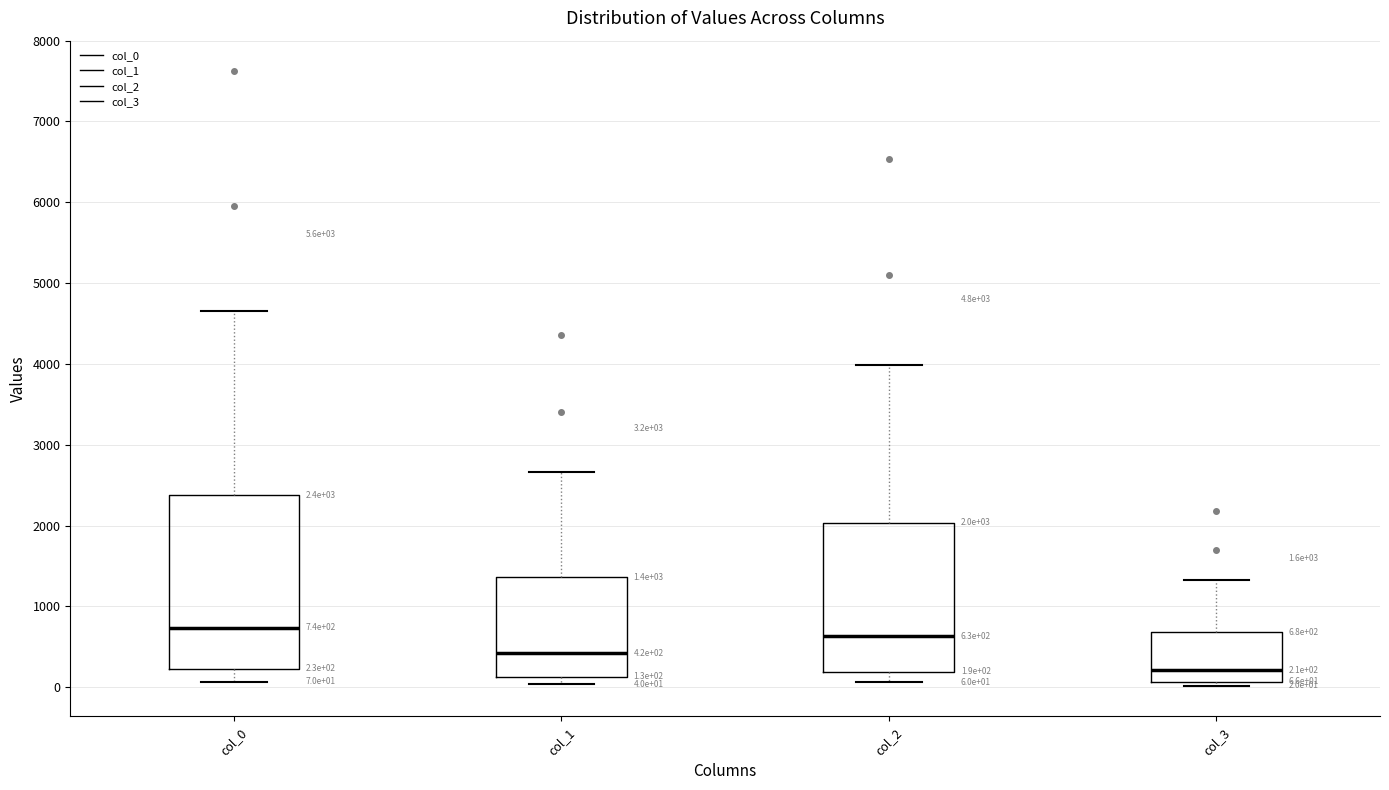

Comparing the boxes themselves (not the whiskers), which one is the tallest?

col_0